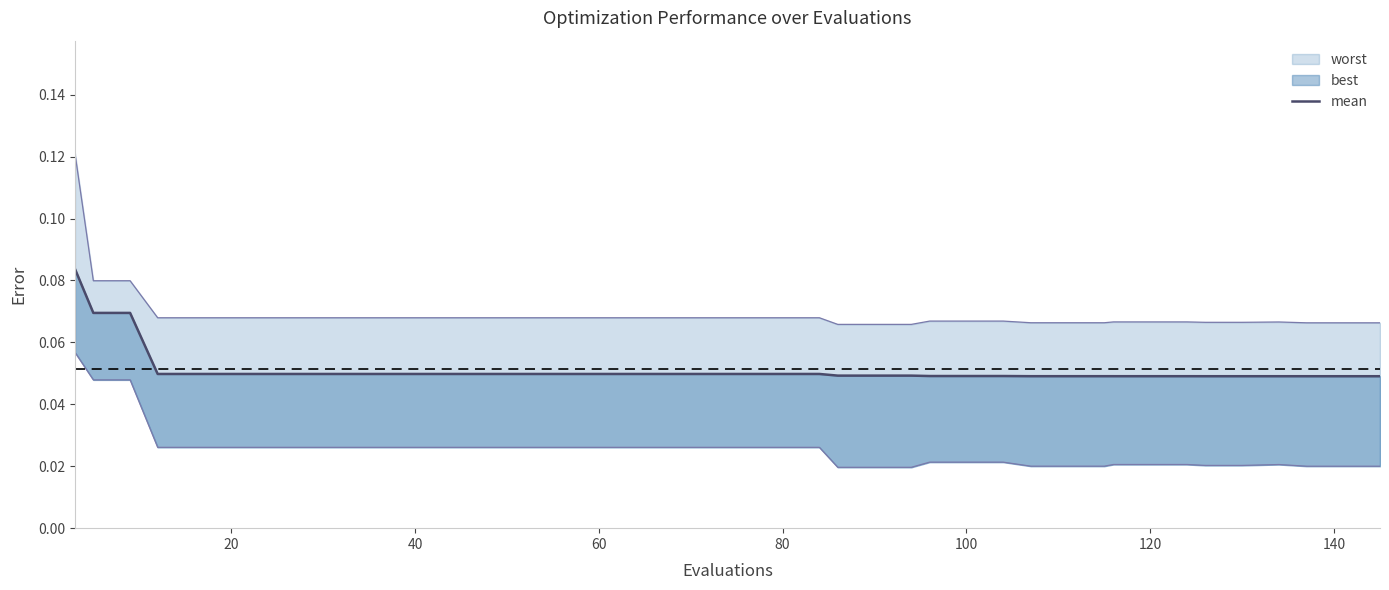

Does the chart display data point markers on the line(s)?

No